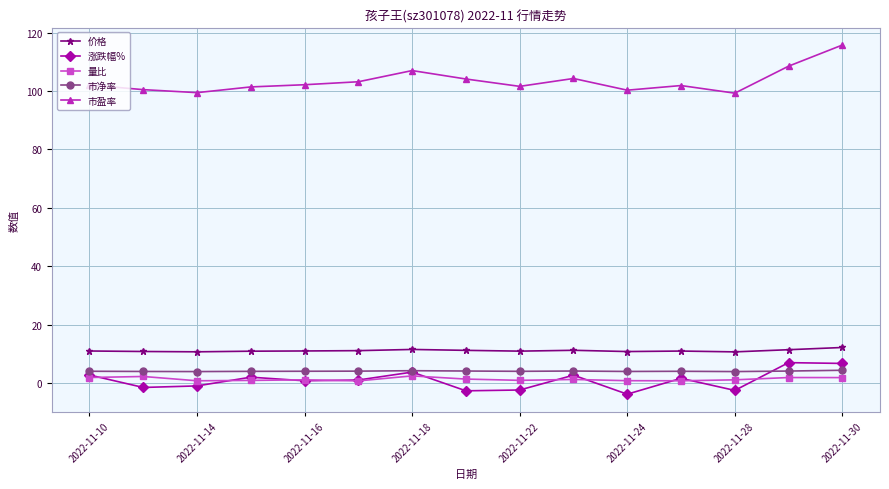

Which series has the largest range (max minus min)?

市盈率